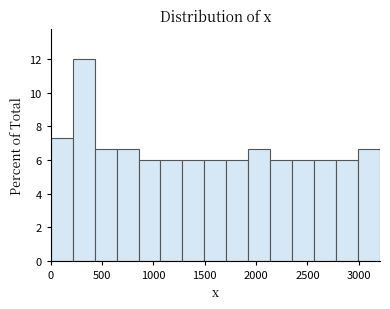

What is the height of the bar covering 450 to 650 on the x-axis? Neither the bar edges nor the heights are printed on the chart, so give them approximately, as read against the axes.

6.6